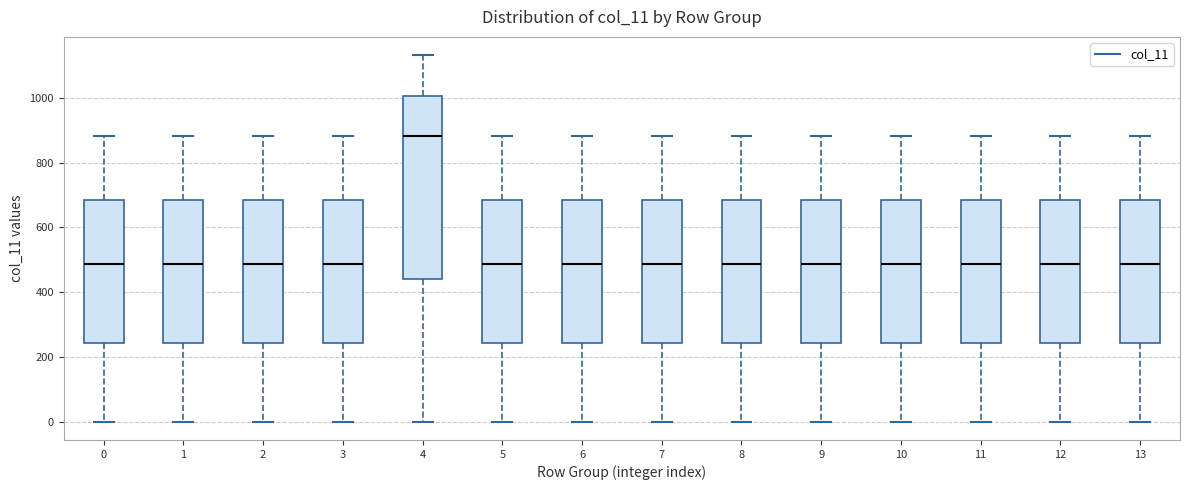

Reading left to right, read every box against the y-axis: the position of its median line, the range the box covers, and the ends of its whiskers. The values are not printed on the chart, so give them approximately, as read against the axis.

0: median 480, box 240 to 680, whiskers 0 to 880
1: median 480, box 240 to 680, whiskers 0 to 880
2: median 480, box 240 to 680, whiskers 0 to 880
3: median 480, box 240 to 680, whiskers 0 to 880
4: median 880, box 440 to 1000, whiskers 0 to 1140
5: median 480, box 240 to 680, whiskers 0 to 880
6: median 480, box 240 to 680, whiskers 0 to 880
7: median 480, box 240 to 680, whiskers 0 to 880
8: median 480, box 240 to 680, whiskers 0 to 880
9: median 480, box 240 to 680, whiskers 0 to 880
10: median 480, box 240 to 680, whiskers 0 to 880
11: median 480, box 240 to 680, whiskers 0 to 880
12: median 480, box 240 to 680, whiskers 0 to 880
13: median 480, box 240 to 680, whiskers 0 to 880